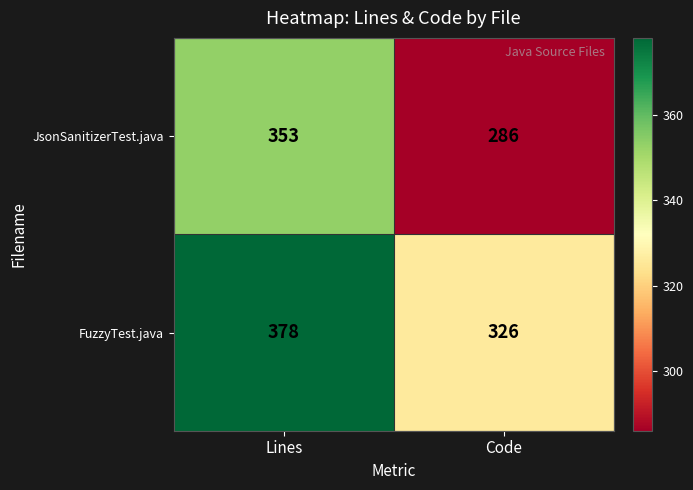

Reading left to right, what are all the values shown in this chart?

JsonSanitizerTest.java: Lines=353	Code=286
FuzzyTest.java: Lines=378	Code=326